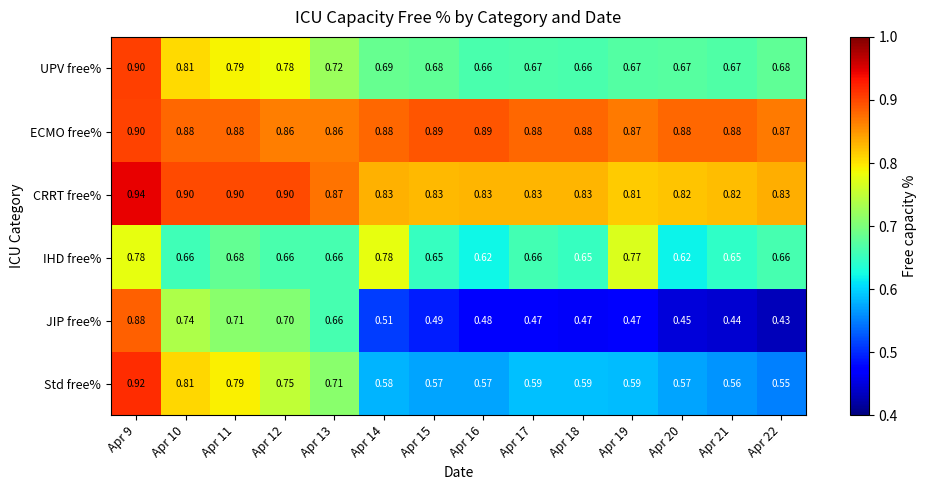

Rank the series at Apr 20 from lowest to highest value.

JIP free%, Std free%, IHD free%, UPV free%, CRRT free%, ECMO free%